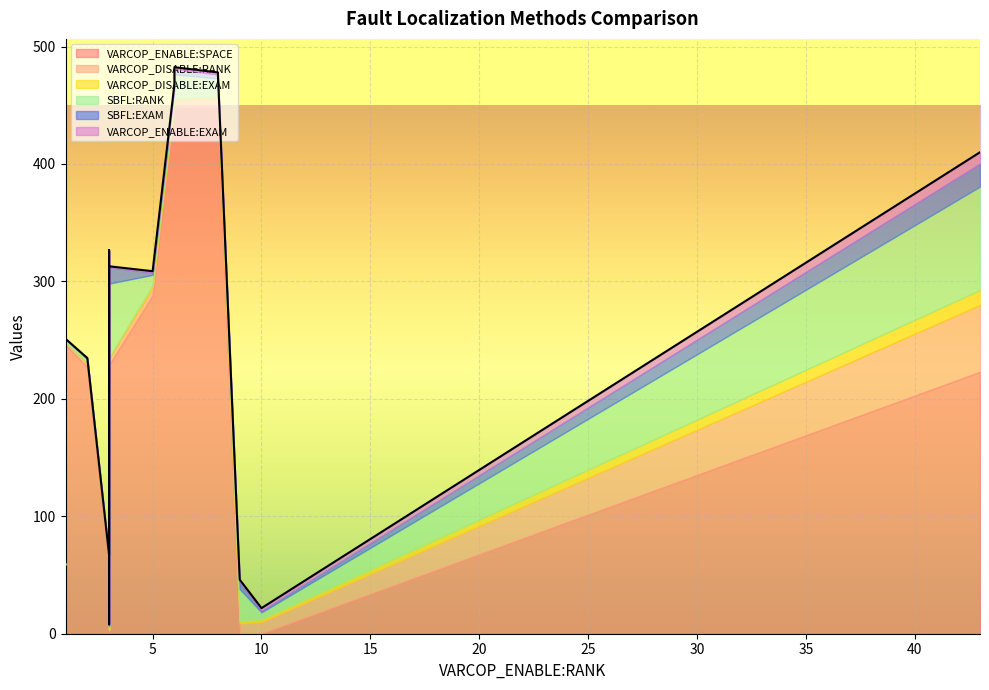

What is the value of the SBFL:RANK point at the 18th from the left?

2.0